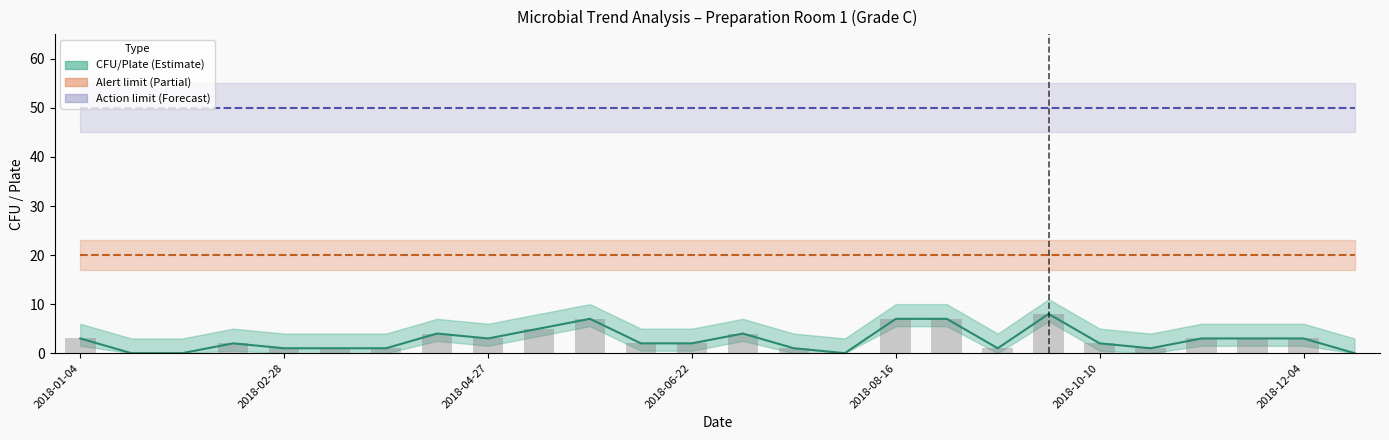

Which has a higher value, 2018-12-18 or 2018-08-16?

2018-08-16